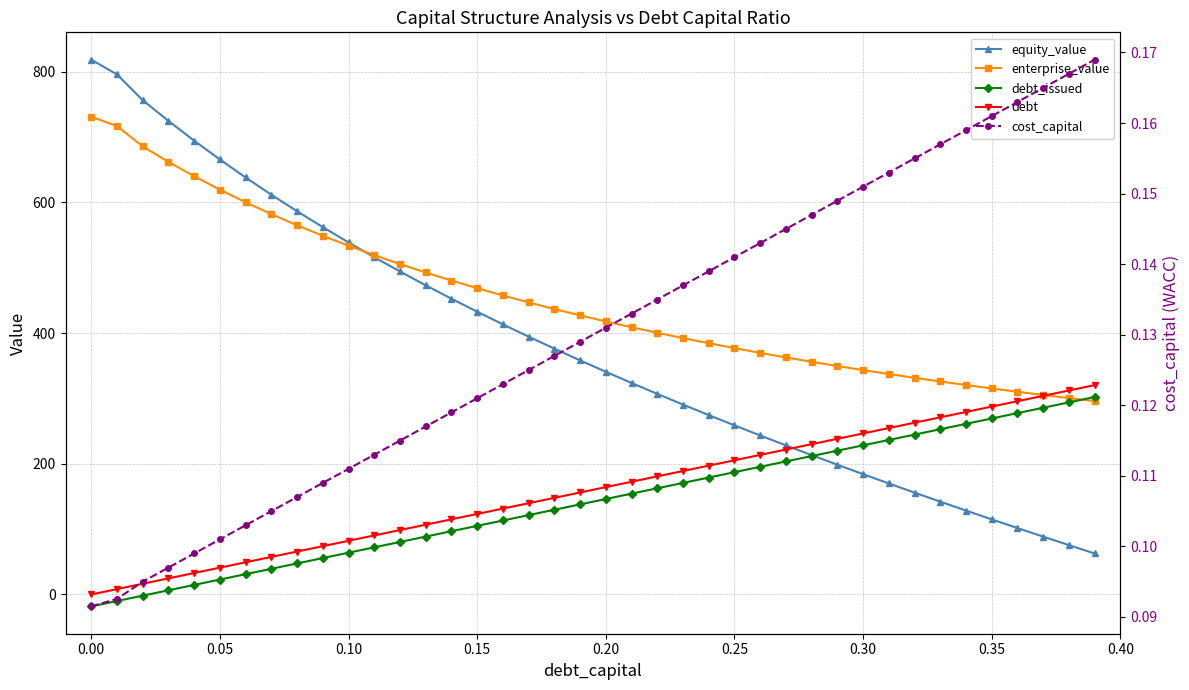

What is the maximum value for cost_capital?

0.2